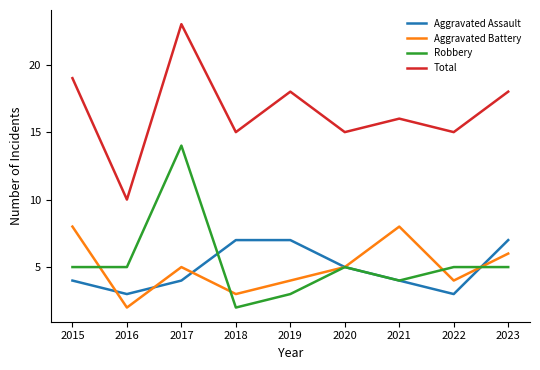

Count the number of data series in this chart.

4